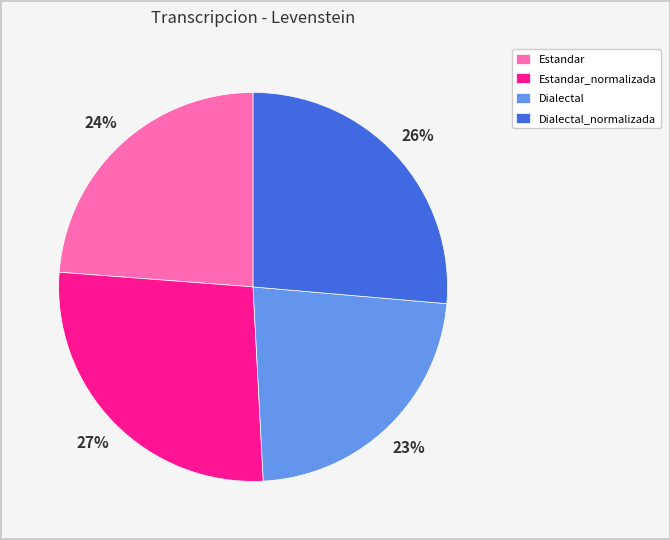

The Dialectal_normalizada slice represents 15% of the pie. True or false?

False